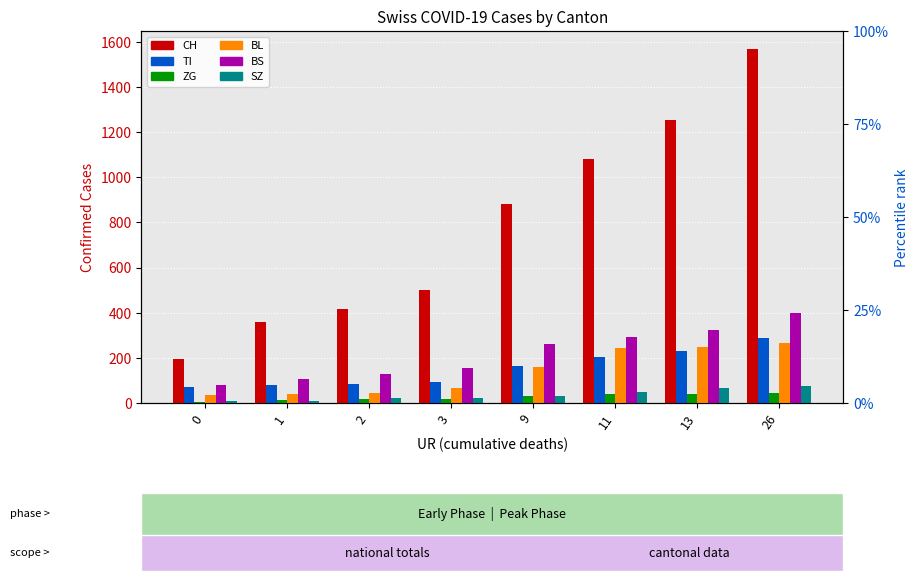

What is the difference between the second highest and second lowest values in the BL series?

209